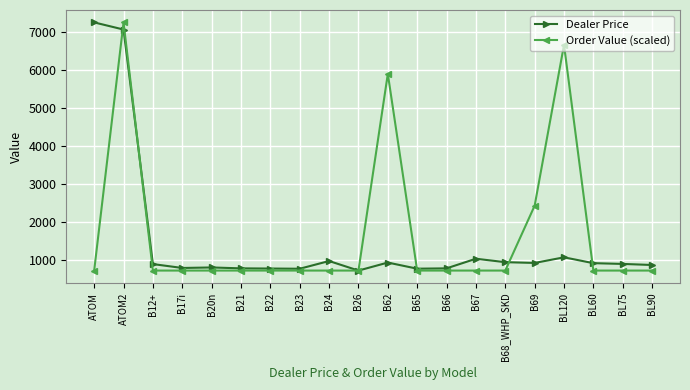

What is the total value across all series at B67?

1754.4